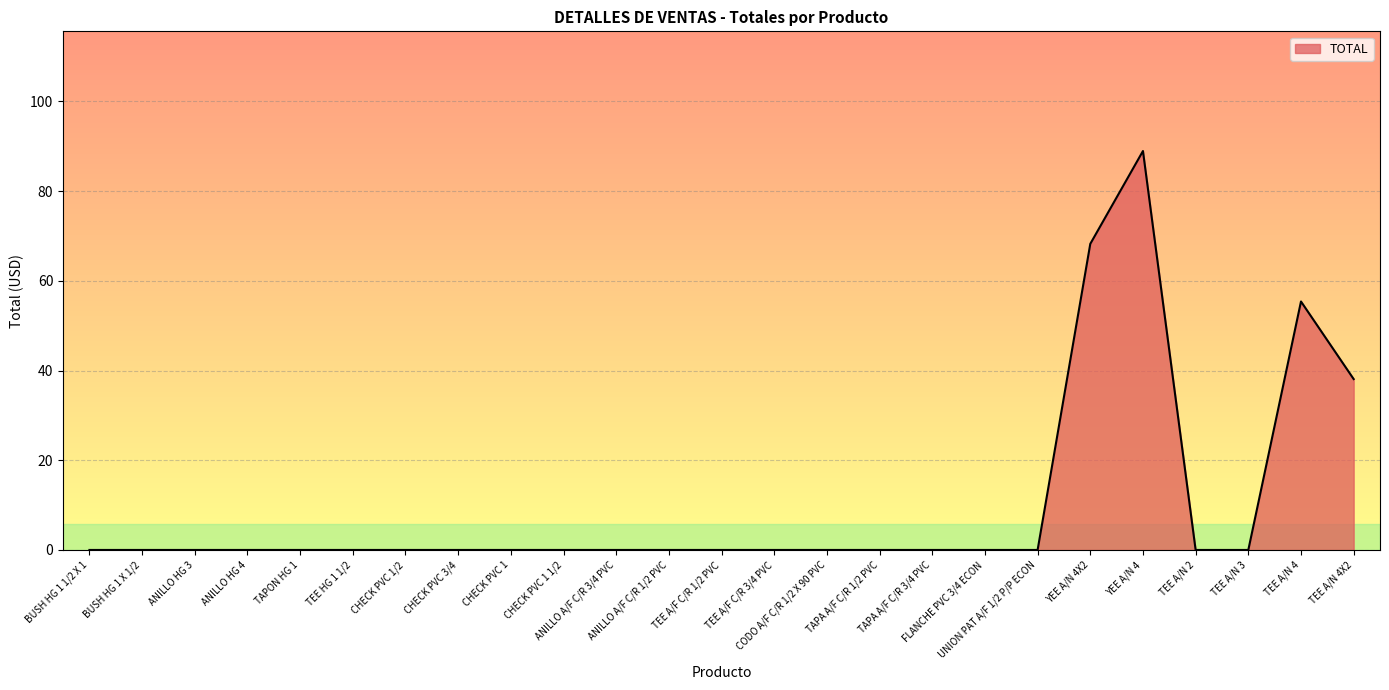

The chart shows a value of -50.3 at ANILLO HG 4. True or false?

False